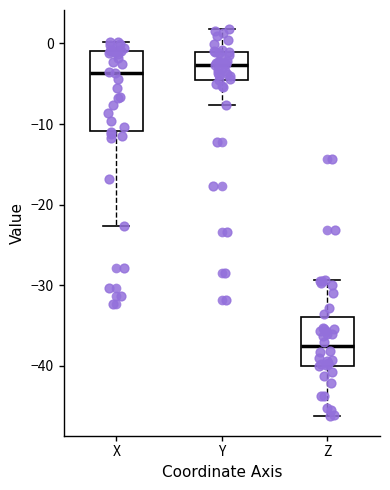

Comparing the boxes themselves (not the whiskers), which one is the tallest?

X